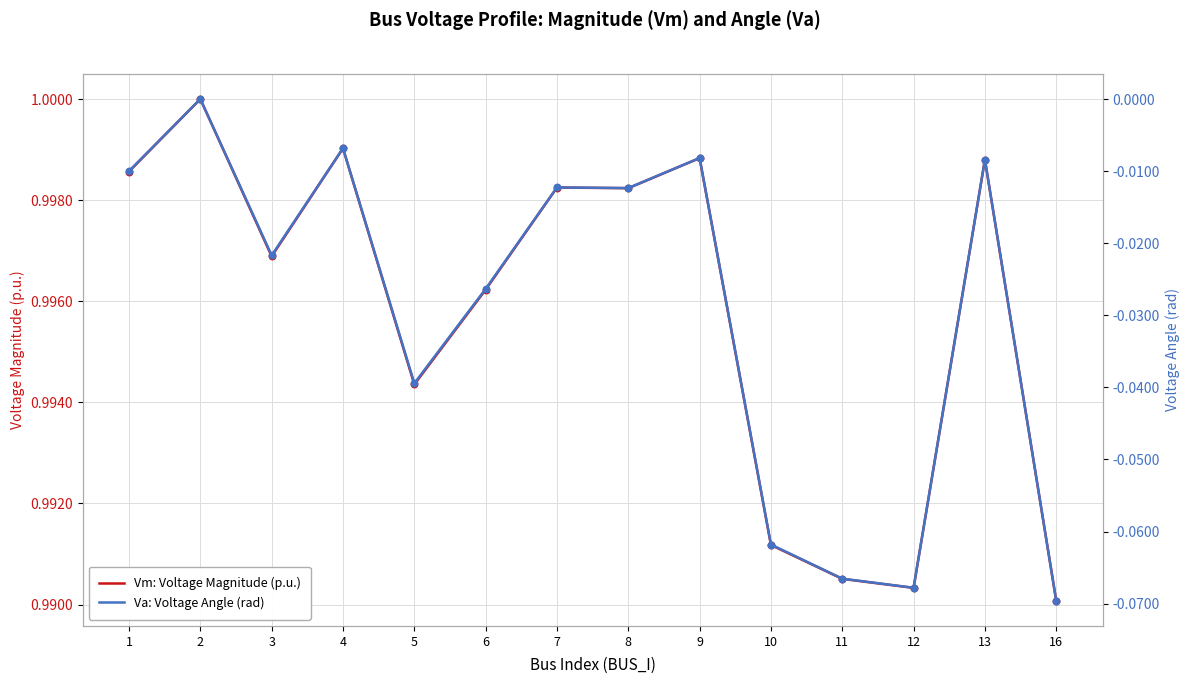

What are all the series names shown in the legend?

Vm: Voltage Magnitude (p.u.), Va: Voltage Angle (rad)